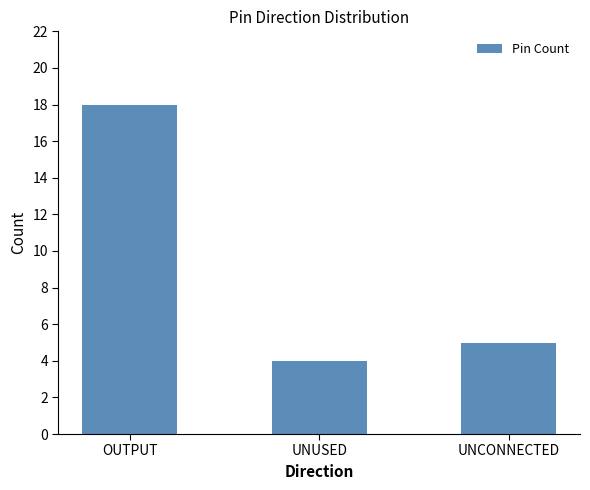

Are the bars horizontal?

No